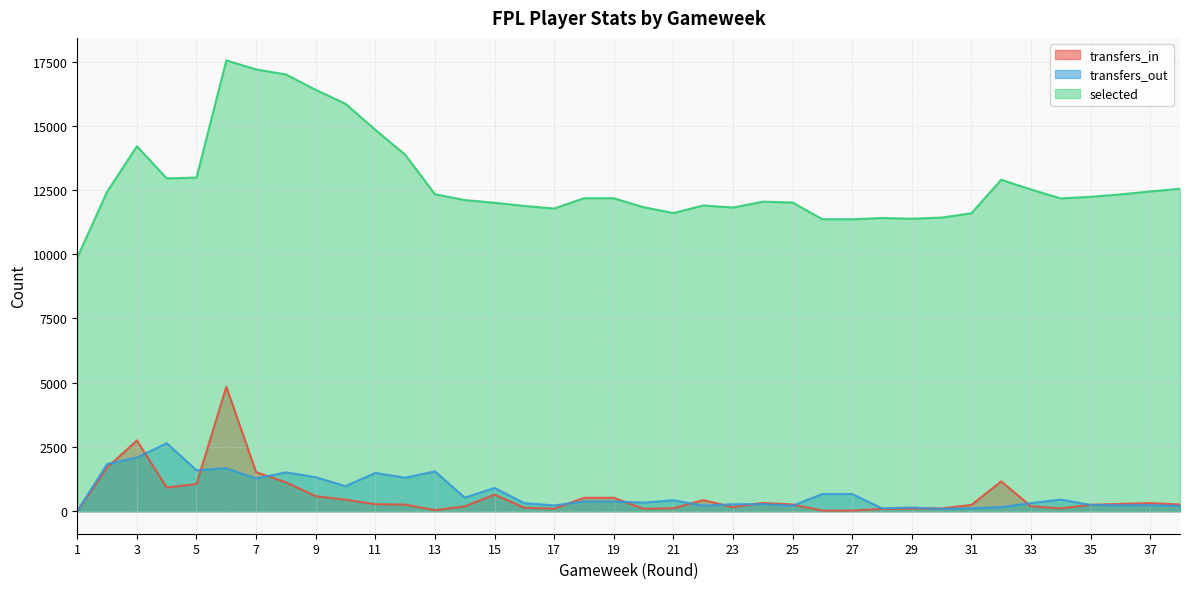

Which series changed the most between 4 and 33?

transfers_out